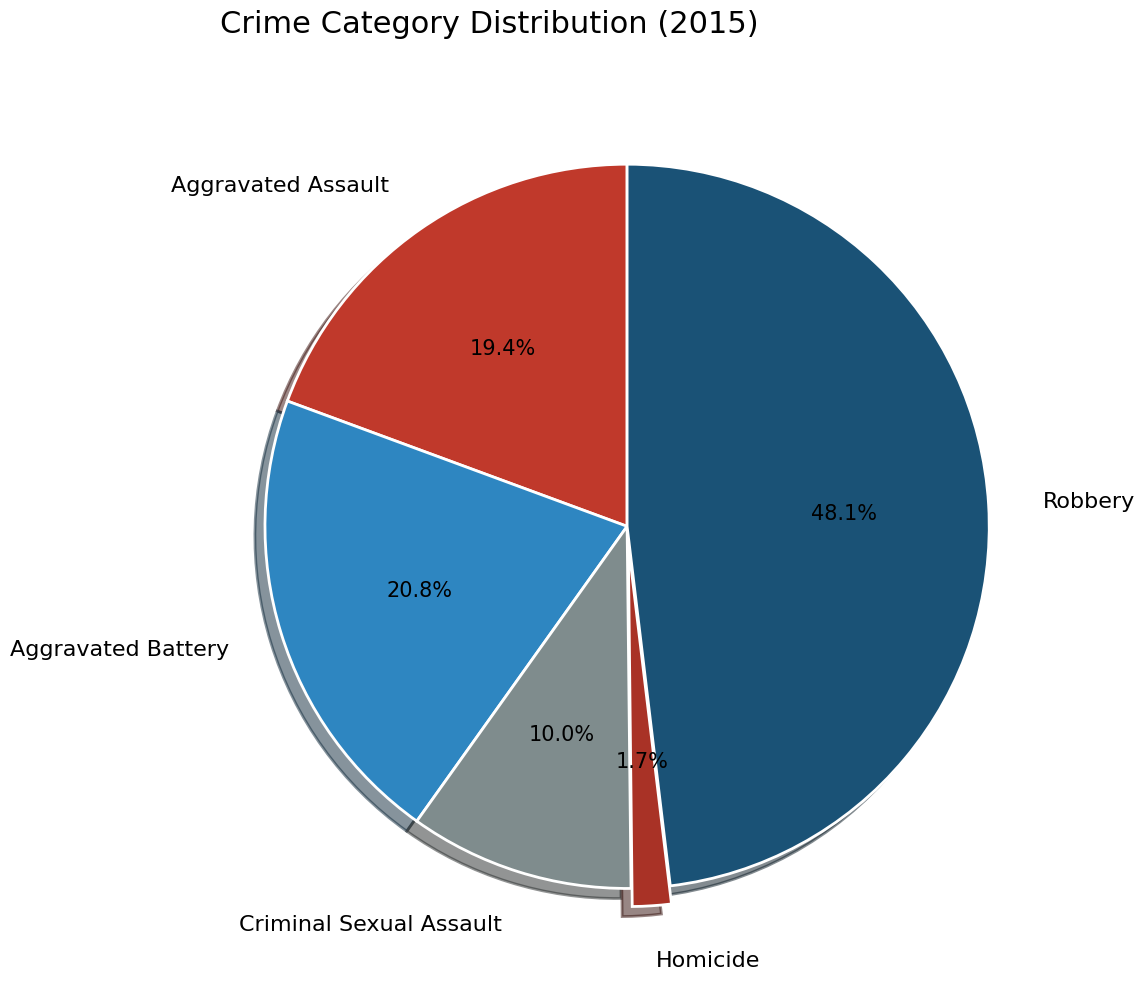

What percentage is the Aggravated Assault slice, to the nearest percent?

19%